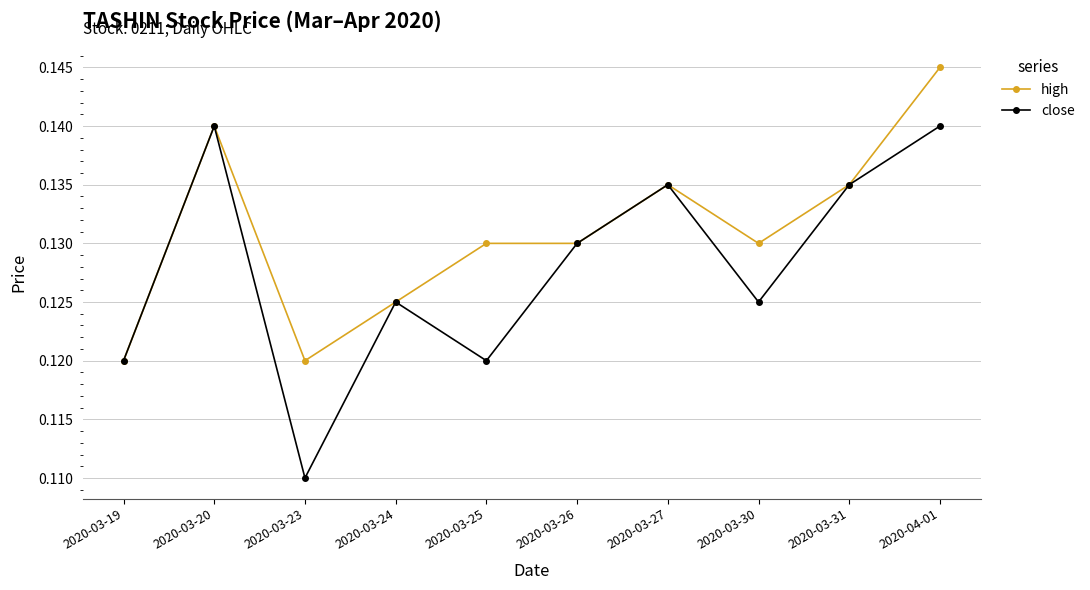

Does the chart display data point markers on the line(s)?

Yes